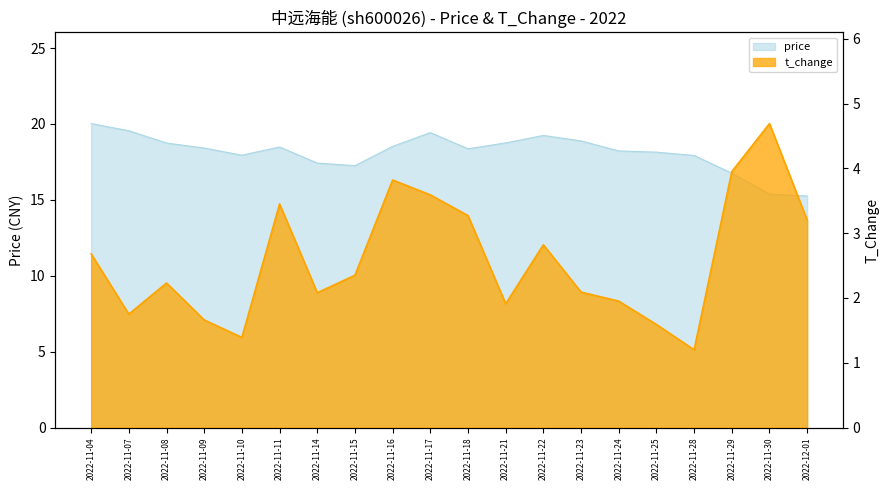

At which label does price first exceed 18?

2022-11-04